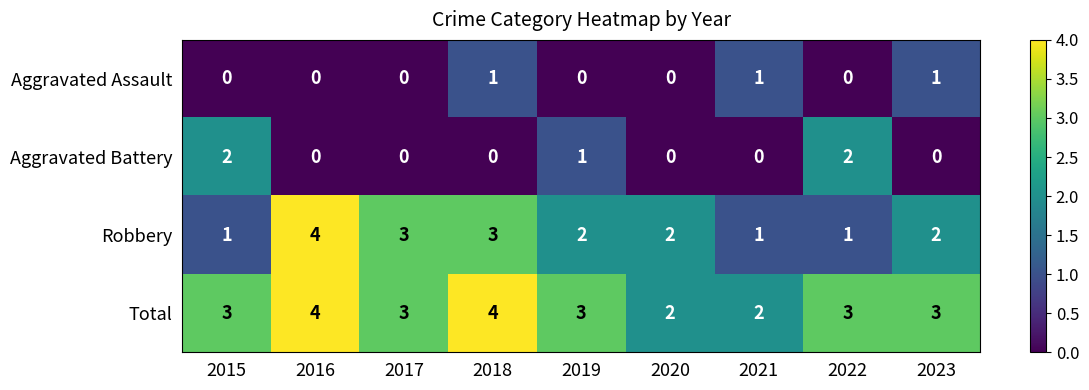

Which series has the widest spread of values?

Robbery